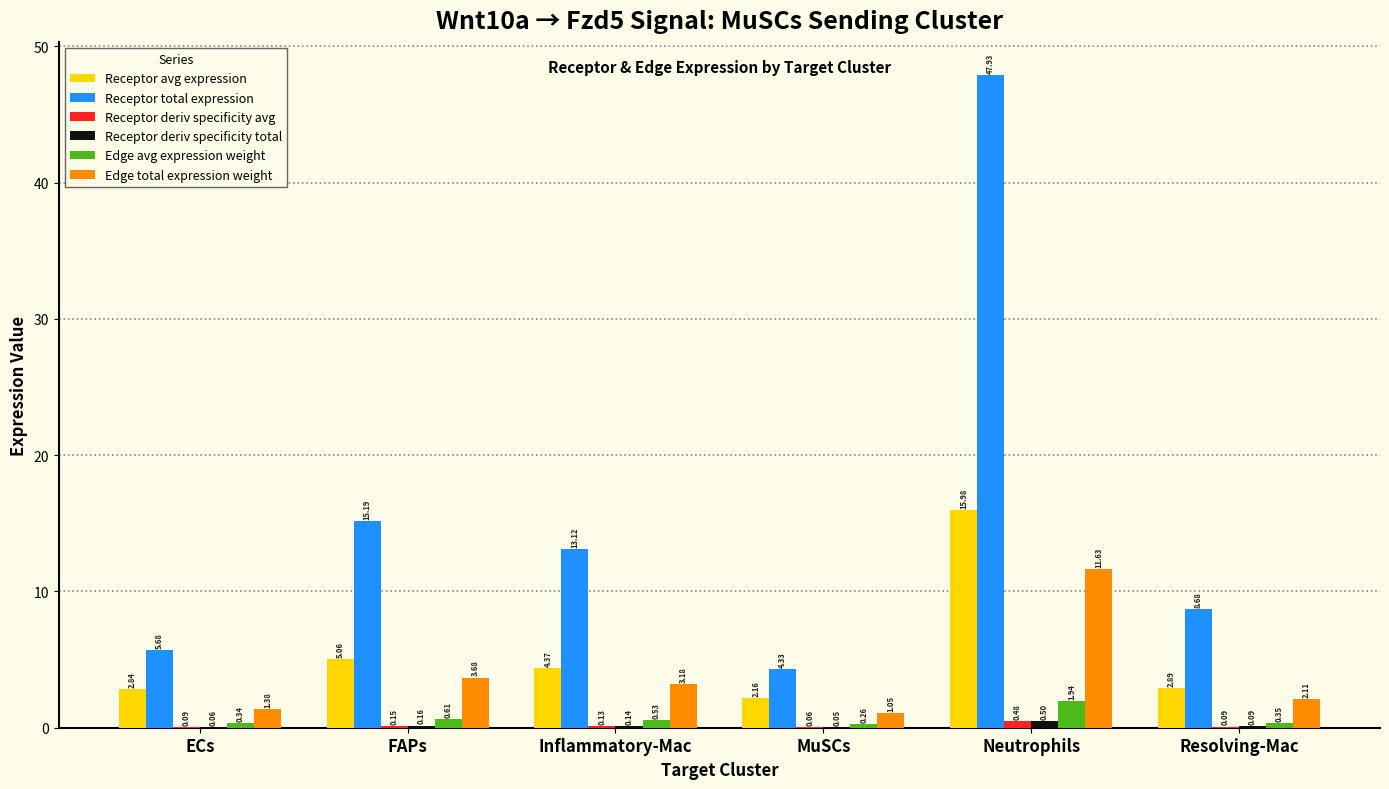

What is the sum of the Edge total expression weight values at Resolving-Mac and FAPs?

5.8